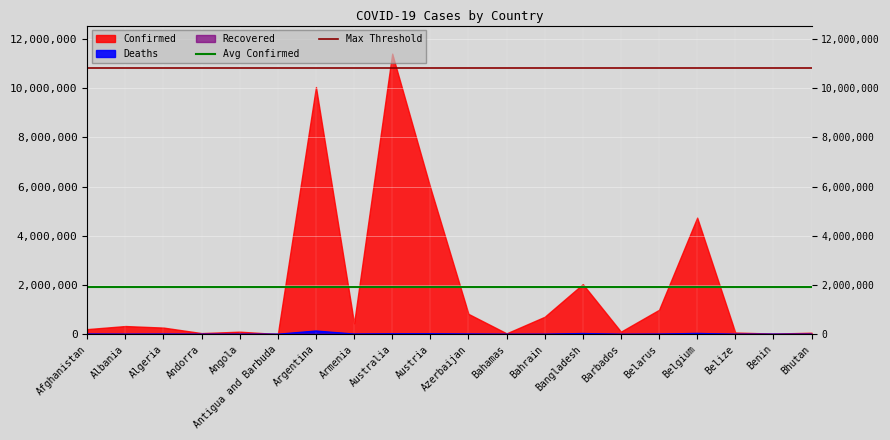

The Avg Confirmed series shows 3089287.1 at Afghanistan. True or false?

False